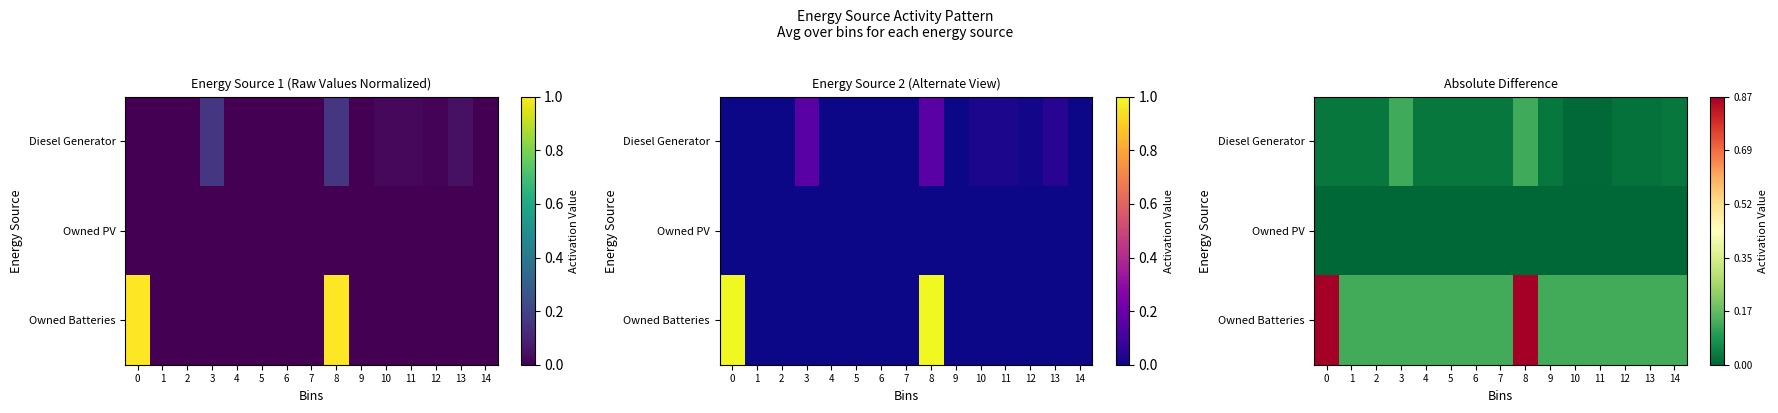

True or false: Diesel Generator has a value of 0.0 at 1.

False